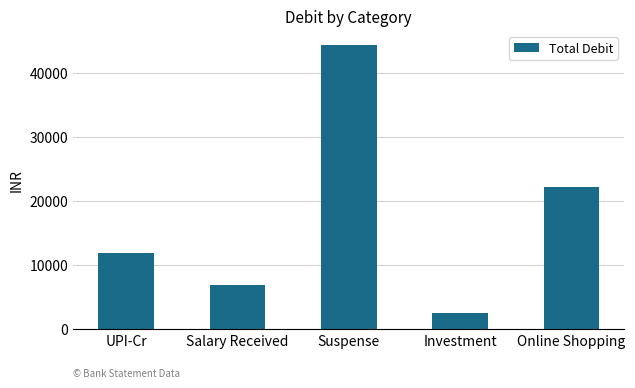

At which category does the chart reach its peak across all series?

Suspense